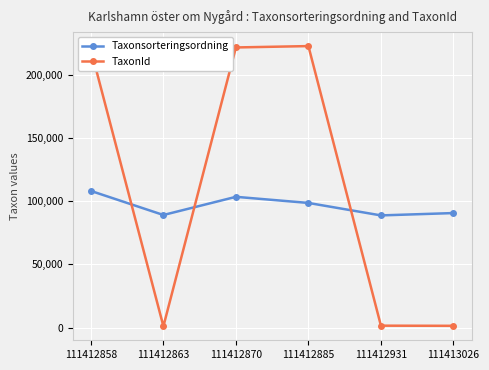

What is the lowest value of the TaxonId series?

1068